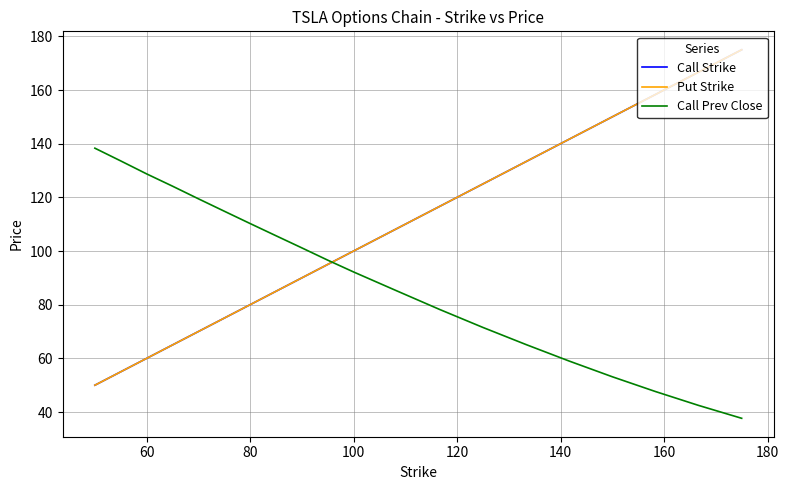

After their last crossing, which series has the higher values: Call Strike or Call Prev Close?

Call Strike